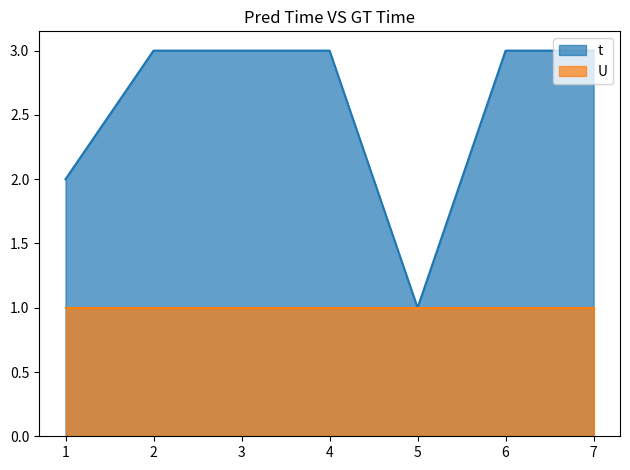

How many values are between 2 and 3?

6